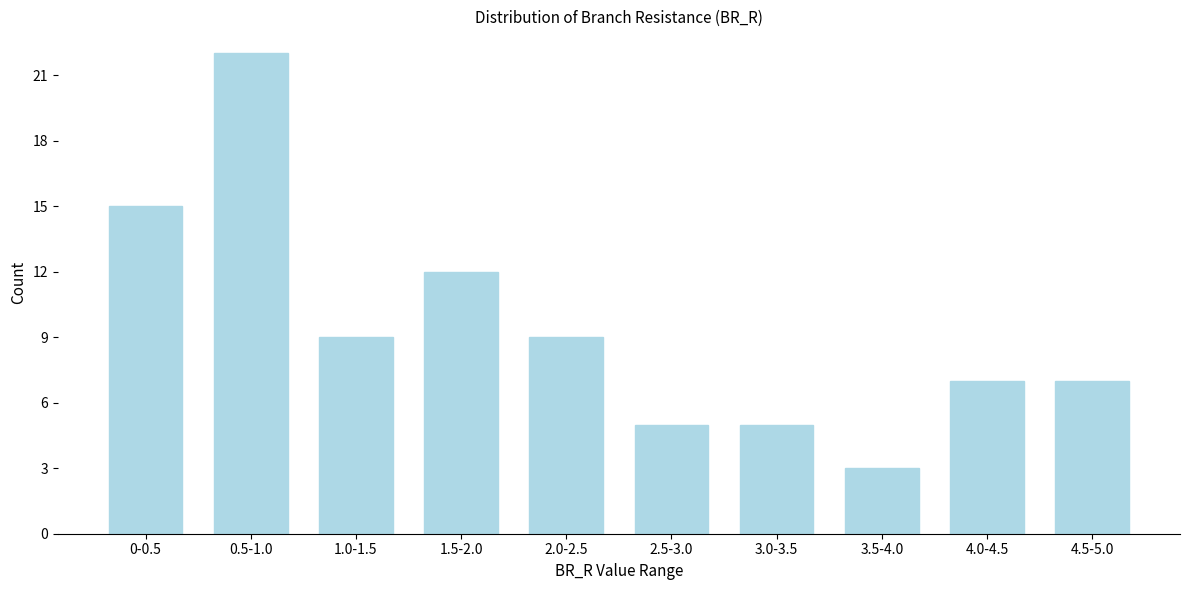

Reading left to right, transcribe all the data shown in this chart.

15	22	9	12	9	5	5	3	7	7